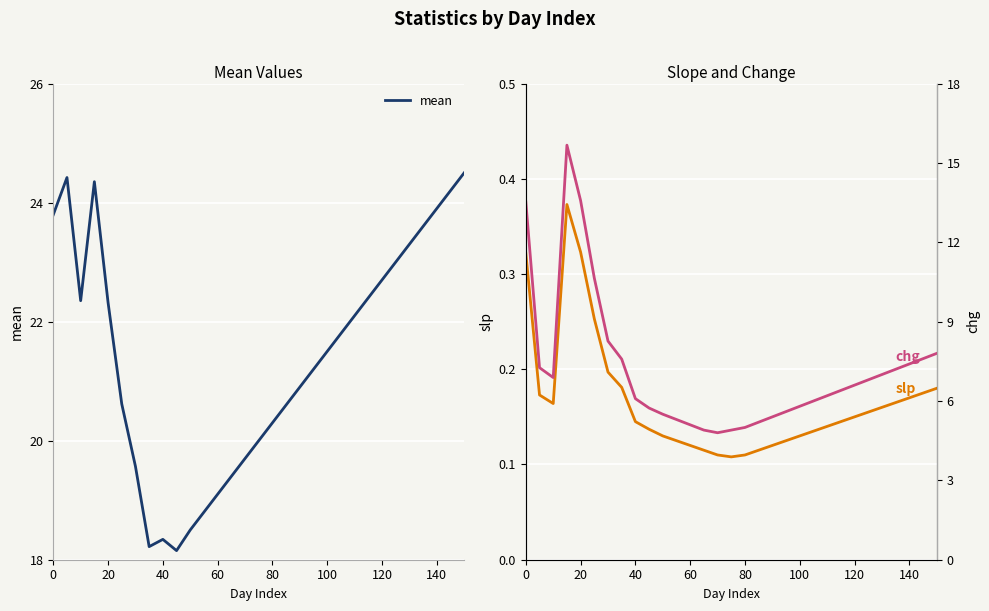

The mean series shows 20.3 at 80. True or false?

True